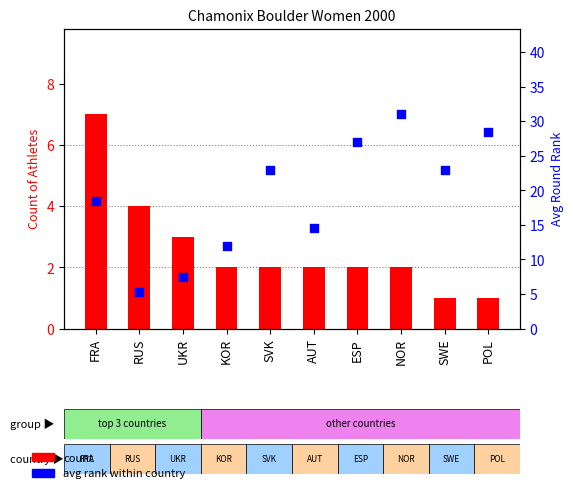

Is the value of avg rank at SWE greater than the value of count at NOR?

Yes